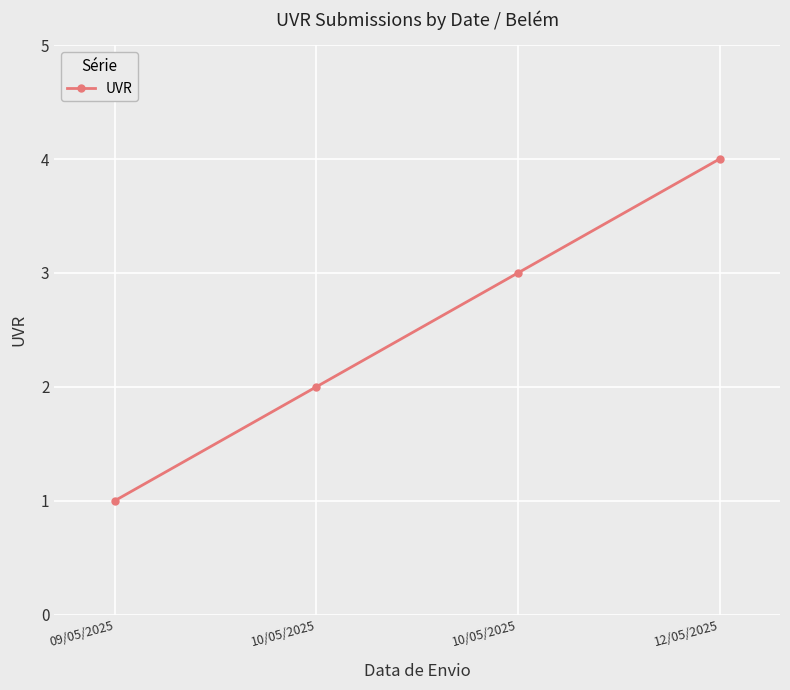

How many data points are less than 3?

2